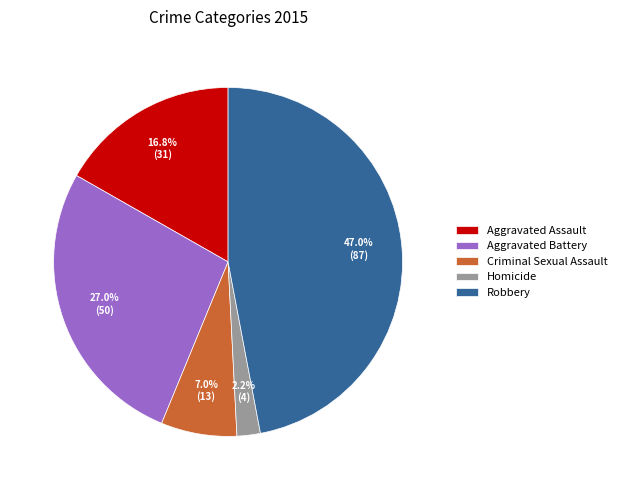

Rank the categories by value from lowest to highest.

Homicide, Criminal Sexual Assault, Aggravated Assault, Aggravated Battery, Robbery